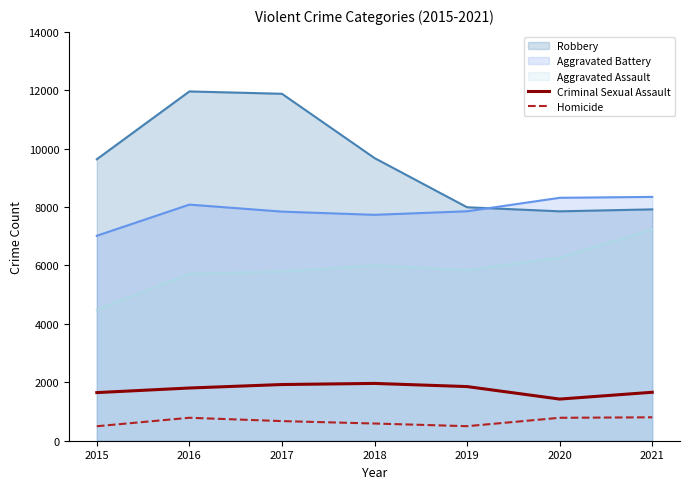

List the series in order of their peak value, lowest first.

Homicide, Criminal Sexual Assault, Aggravated Assault, Aggravated Battery, Robbery